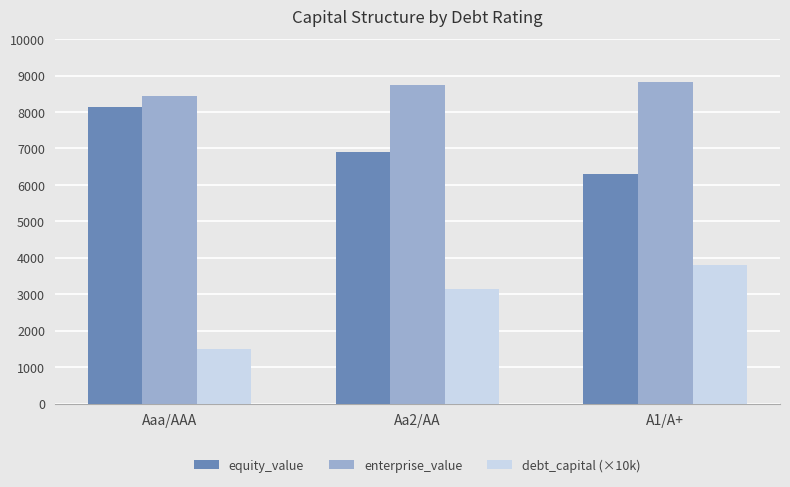

True or false: enterprise_value has a value of 13243.6 at Aaa/AAA.

False